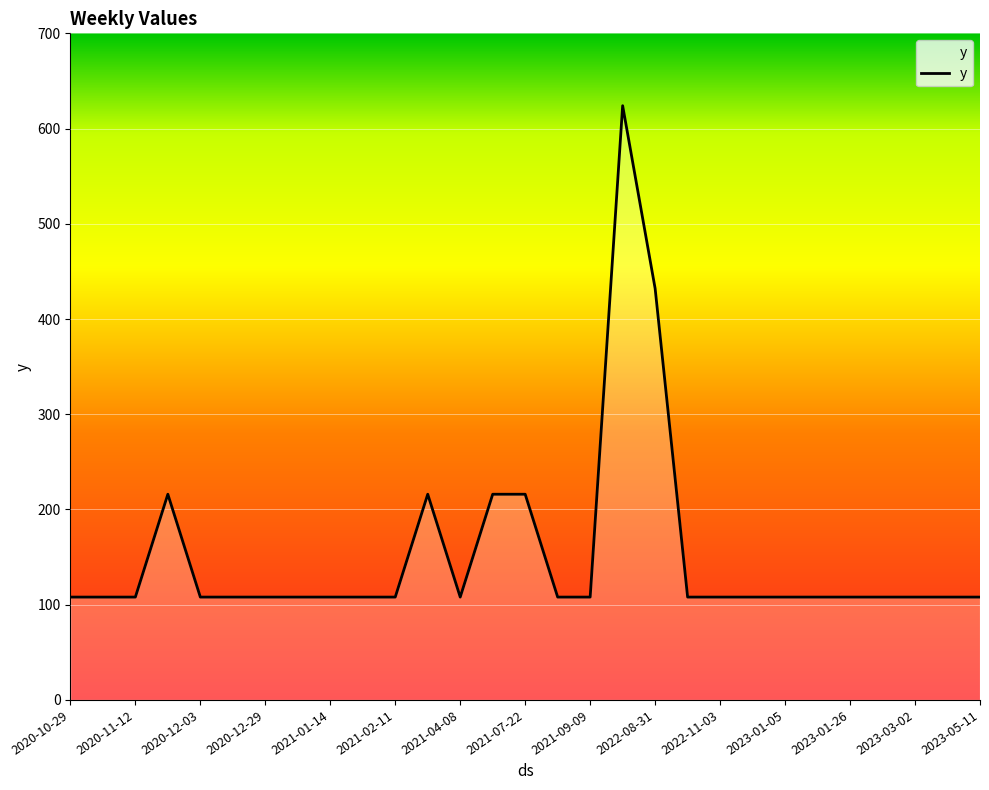

What is the maximum value shown in the chart?

624